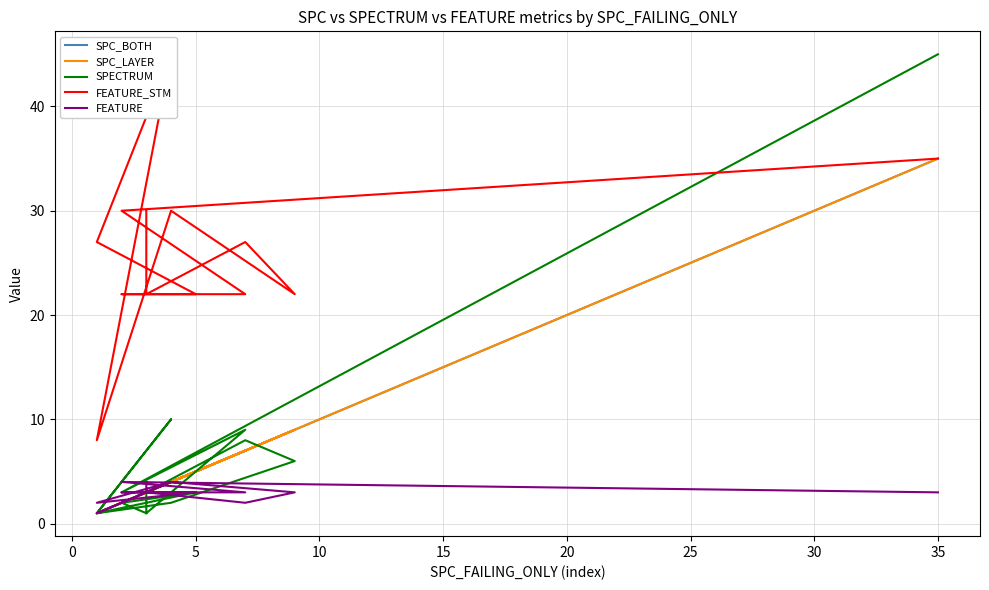

In FEATURE, how many points are lower than both neighbors (excluding endpoints)?

3